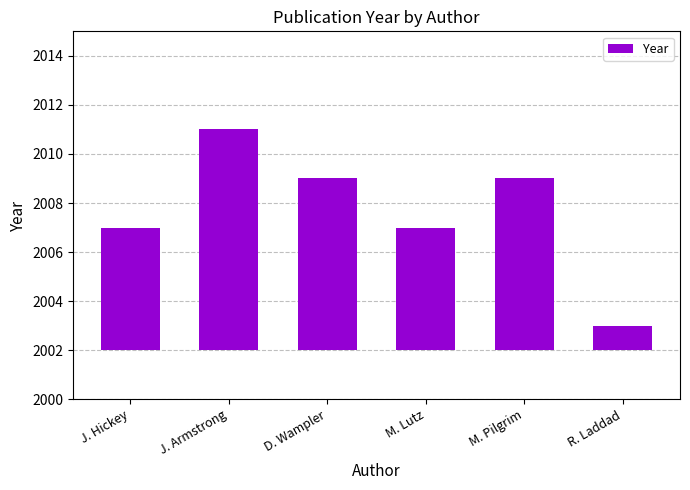

List the labels in order of value, smallest first.

R. Laddad, J. Hickey, M. Lutz, D. Wampler, M. Pilgrim, J. Armstrong